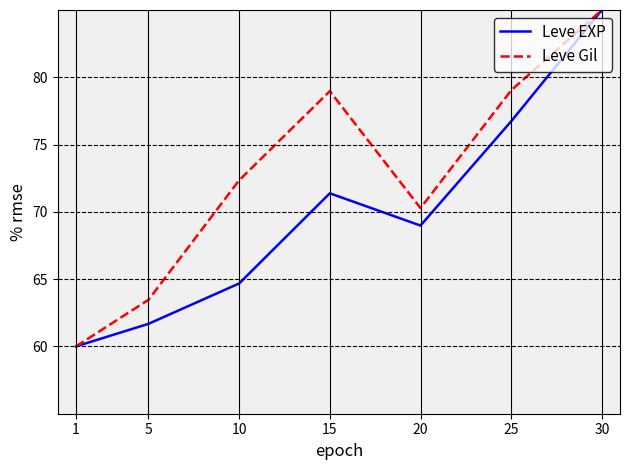

What are all the series names shown in the legend?

Leve EXP, Leve Gil